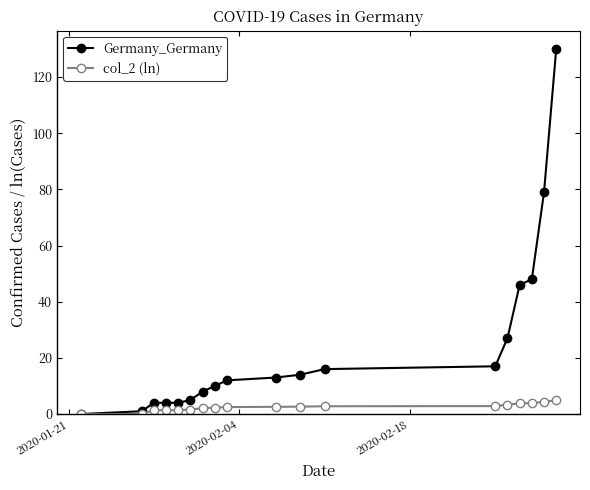

What is the maximum value shown in the chart?

130.0